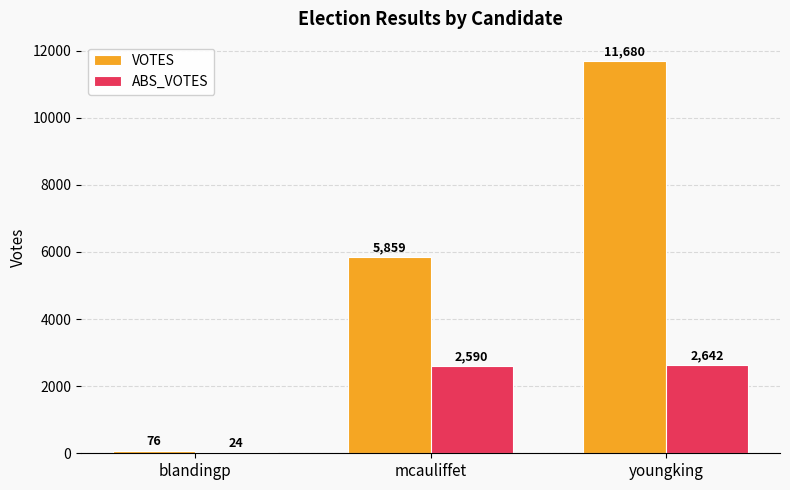

Is the value of VOTES at mcauliffet greater than the value of ABS_VOTES at youngking?

Yes